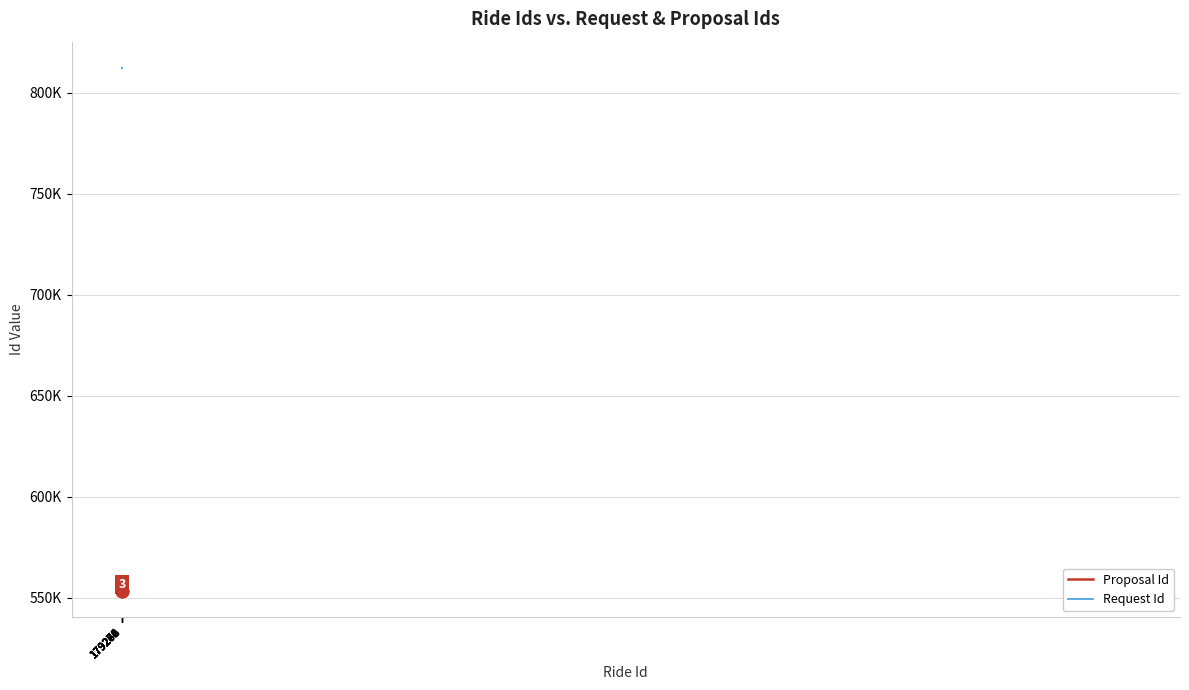

Reading left to right, transcribe all the data shown in this chart.

Proposal Id: 553387	553383	553378	553377	553374	553369	553364	553360	553350	553349	553343	553342	553340	553338	553337	553336	553335	553332	553328	553327
Request Id: 812296	812291	812286	812285	812282	812276	812271	812267	812255	812256	812247	812248	812245	812244	812243	812242	812241	812238	812234	812233